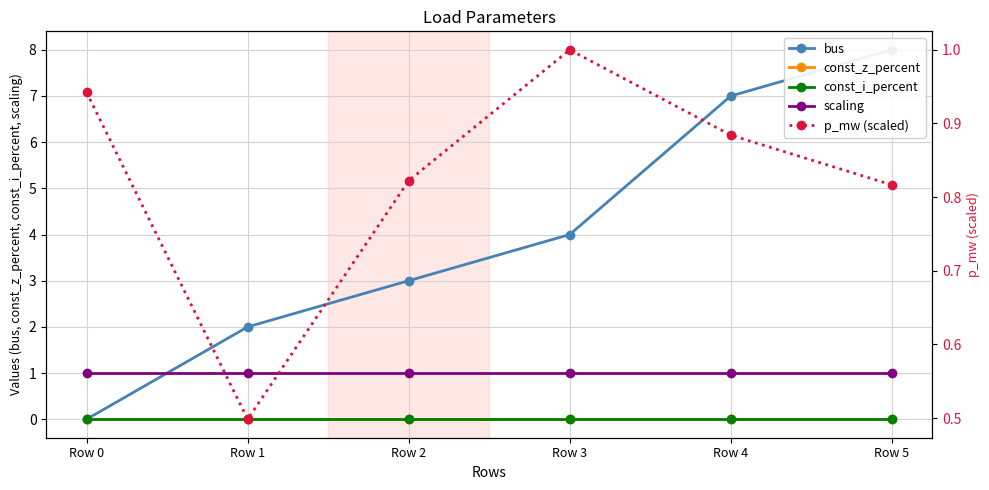

Between Row 3 and Row 5, which series saw the biggest shift?

bus